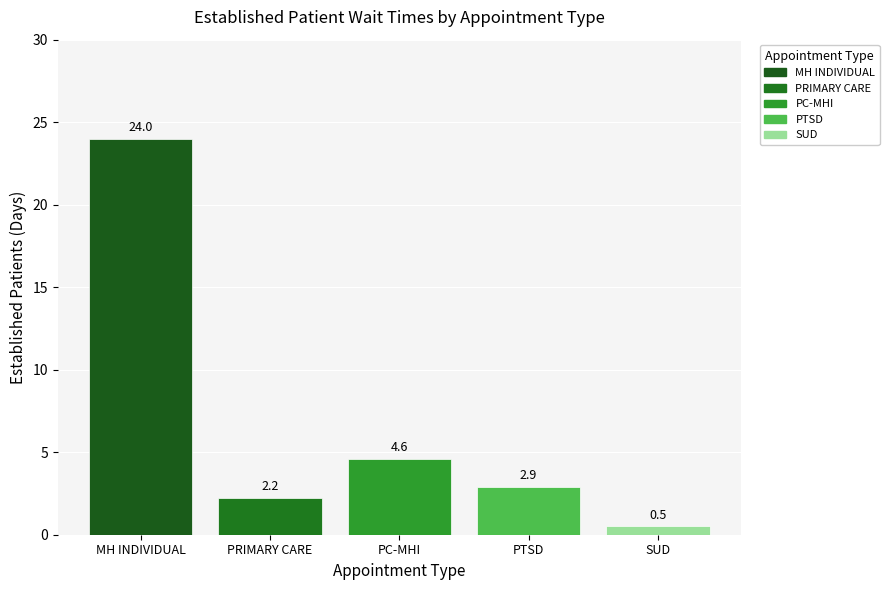

How many data points does each series have?

1